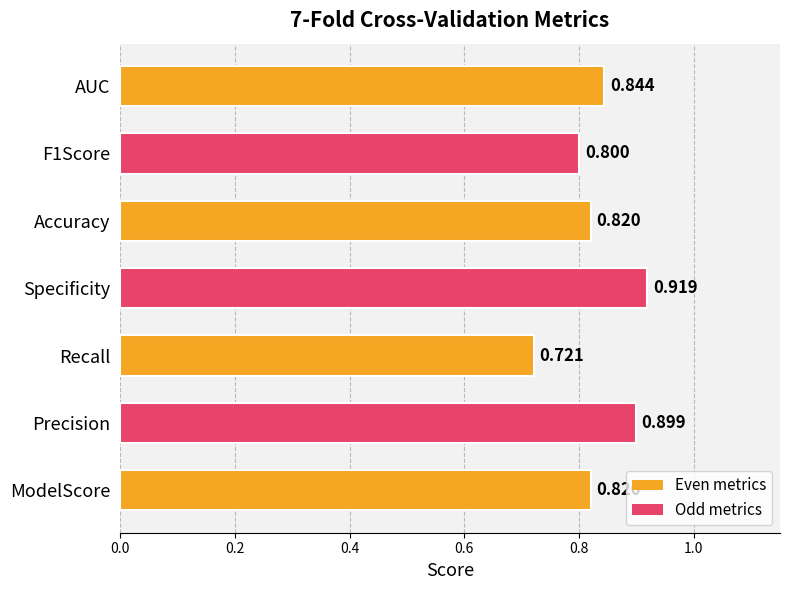

What is the average value?

0.8